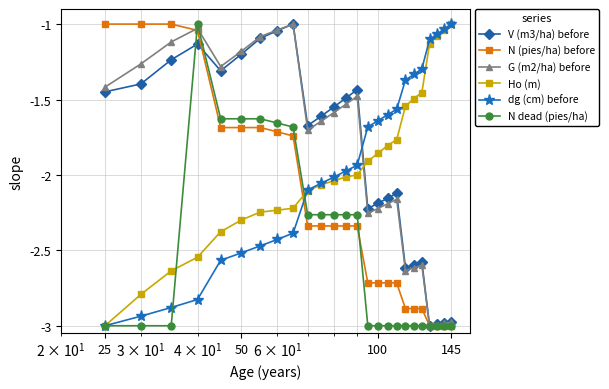

How many lines are shown in the chart?

6